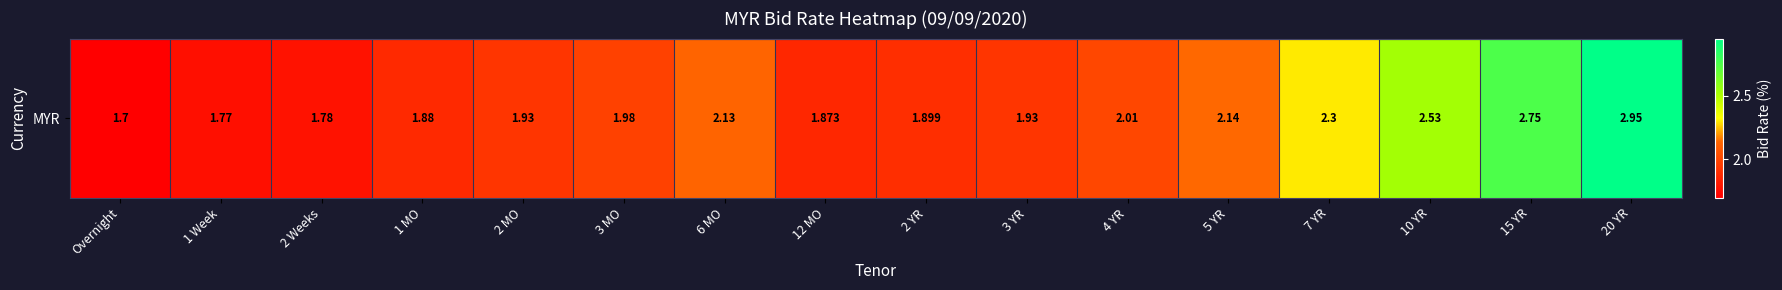

Rank the categories by value from lowest to highest.

Overnight, 1 Week, 2 Weeks, 12 MO, 1 MO, 2 YR, 3 YR, 2 MO, 3 MO, 4 YR, 6 MO, 5 YR, 7 YR, 10 YR, 15 YR, 20 YR